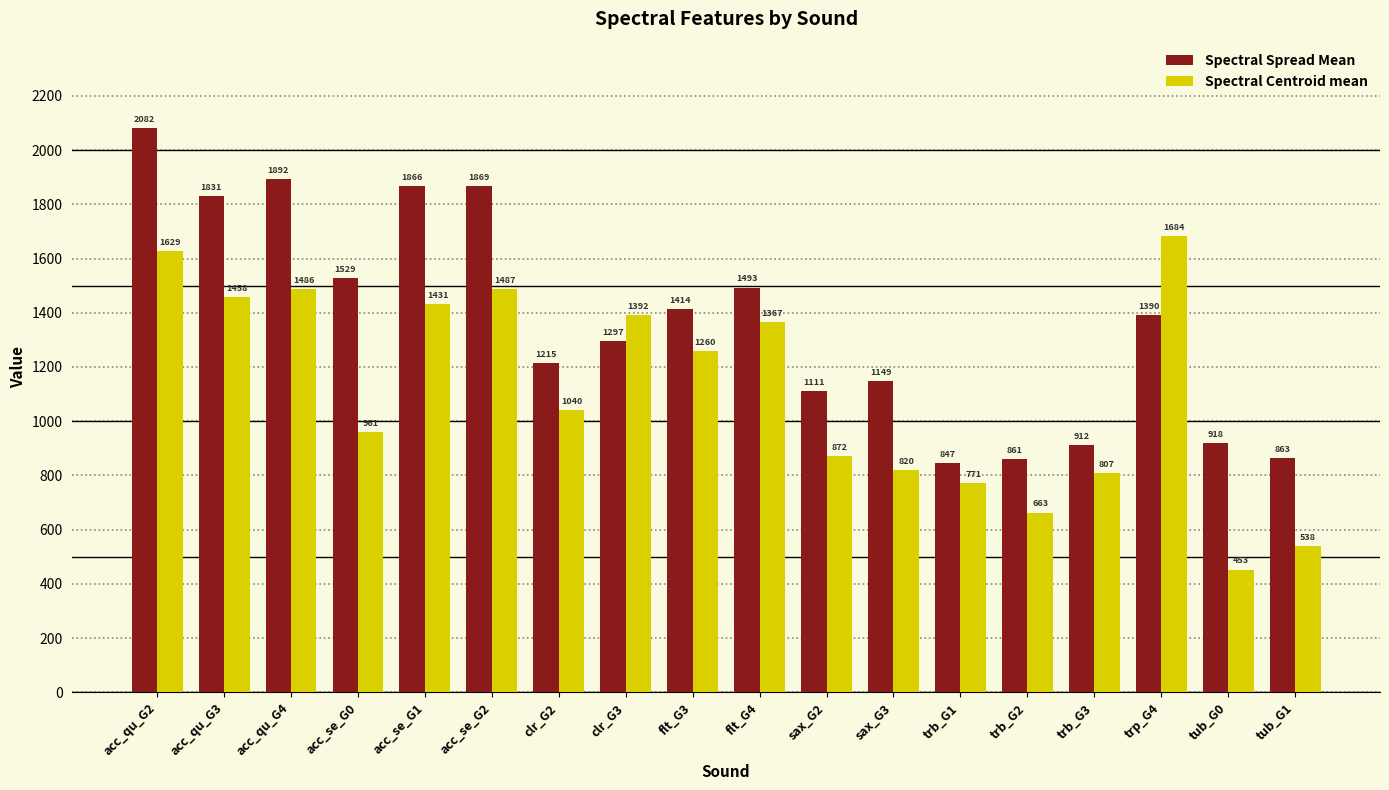

List the labels in order of Spectral Centroid mean value, smallest first.

tub_G0, tub_G1, trb_G2, trb_G1, trb_G3, sax_G3, sax_G2, acc_se_G0, clr_G2, flt_G3, flt_G4, clr_G3, acc_se_G1, acc_qu_G3, acc_qu_G4, acc_se_G2, acc_qu_G2, trp_G4